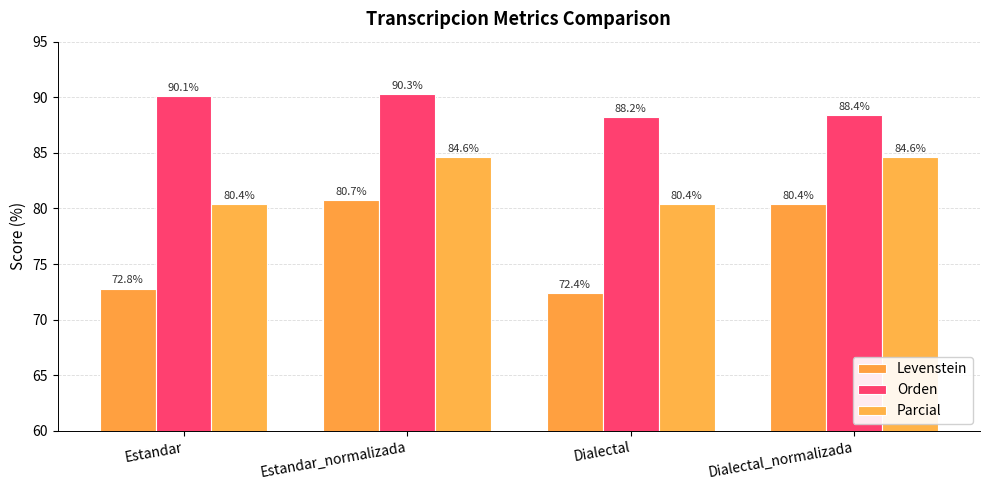

Which category has the highest value in the Orden series?

Estandar_normalizada